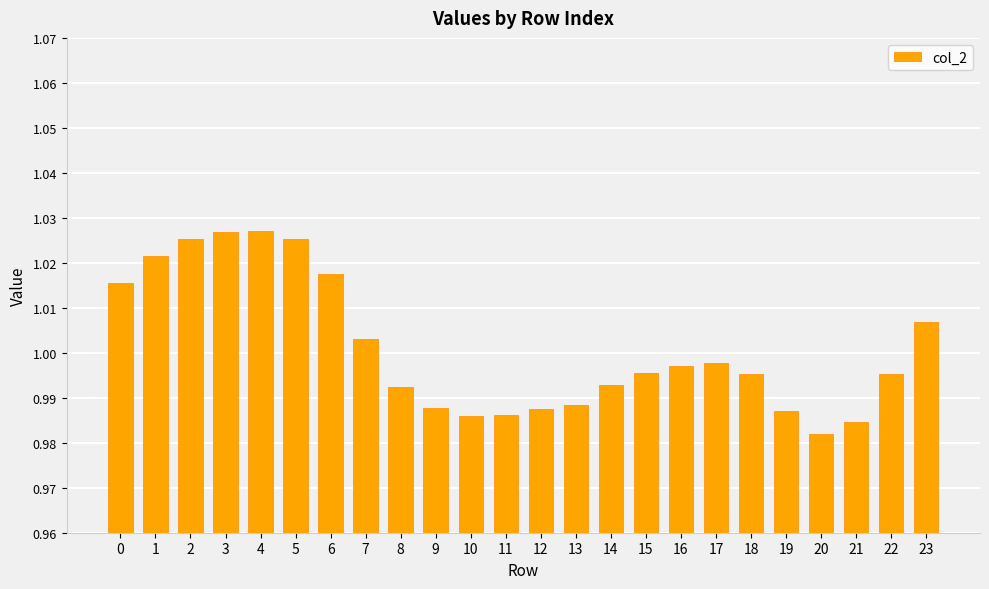

True or false: the data shows 1.7 at 11.

False